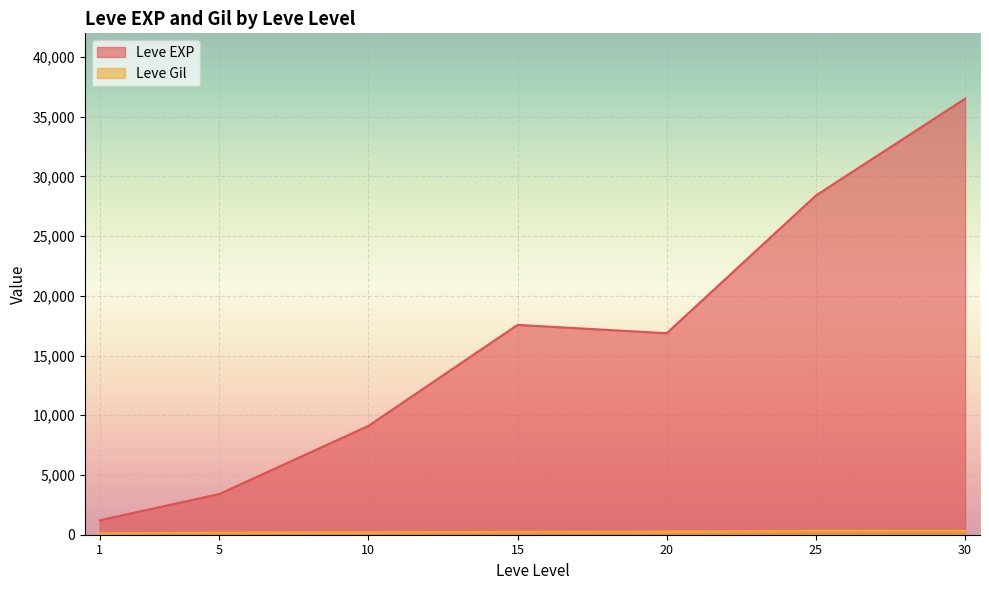

Rank the series by their average value, from highest to lowest.

Leve EXP, Leve Gil